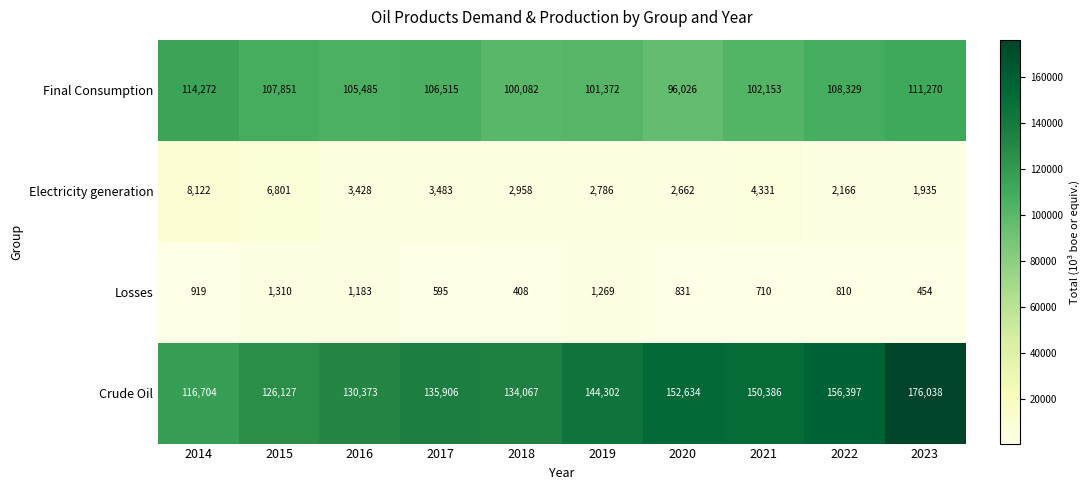

What value does the Losses series have at 2014?

919